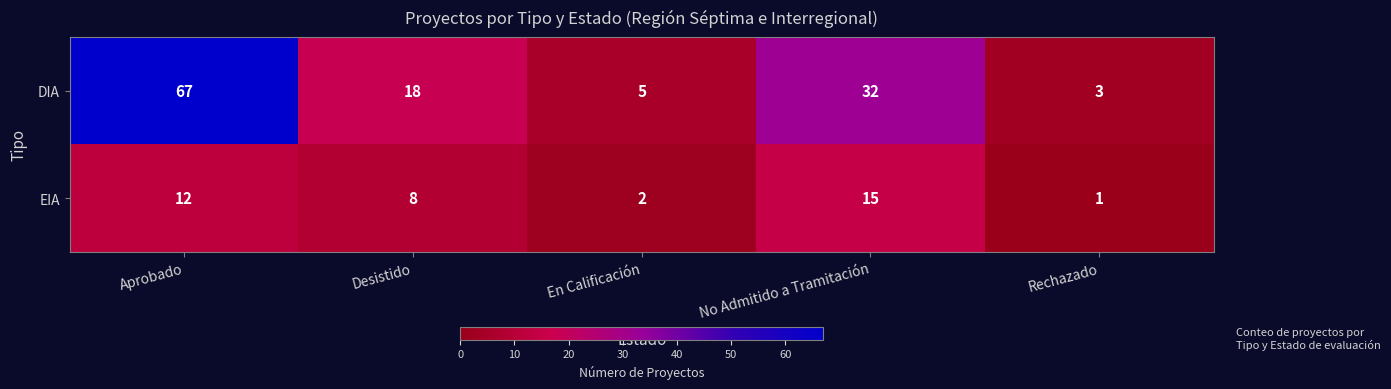

The DIA series shows 5 at En Calificación. True or false?

True